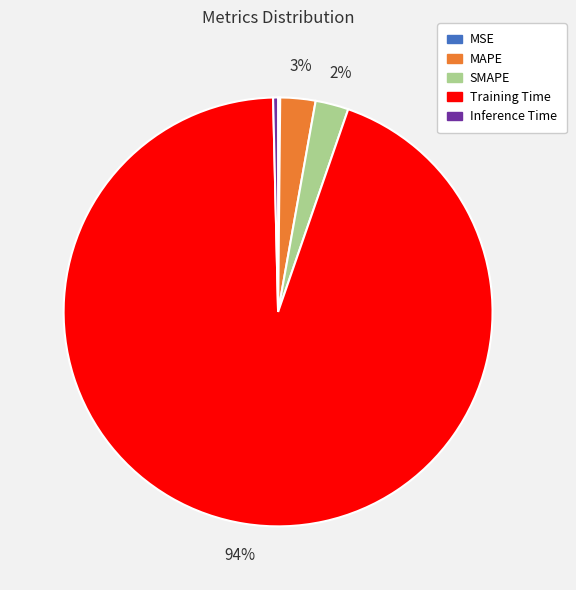

Combined, do Inference Time and SMAPE account for over 50%?

No